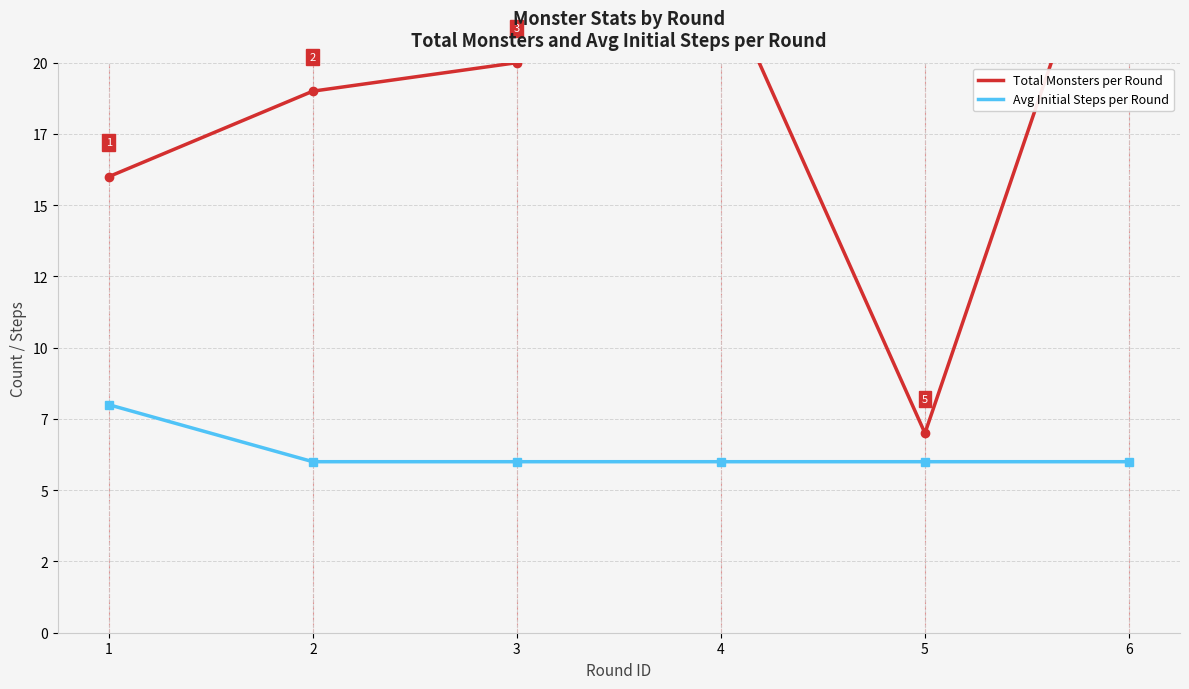

What is the difference between the highest and lowest values at 1?

8